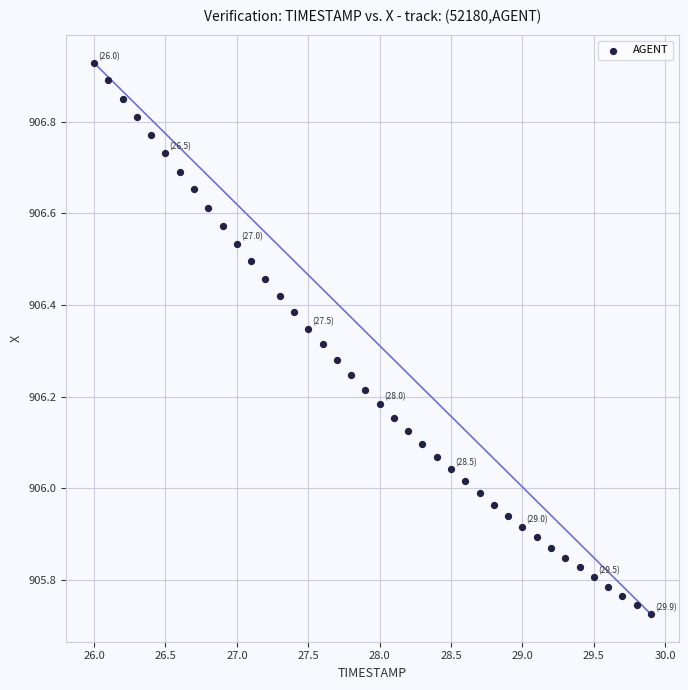

What is the range of Y values (max minus min)?

1.2